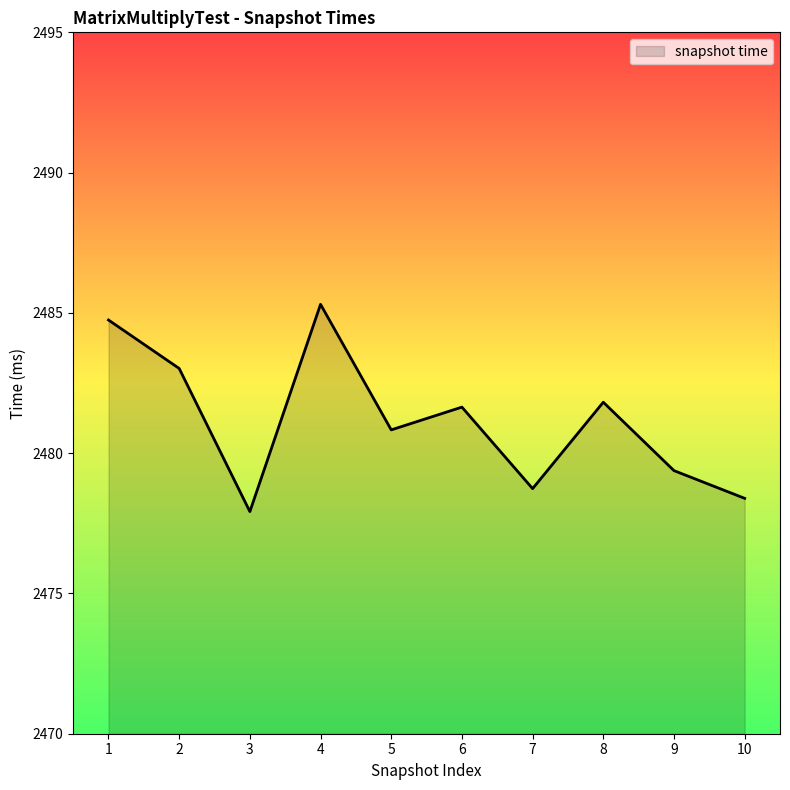

What is the difference between the maximum and minimum values?

7.4